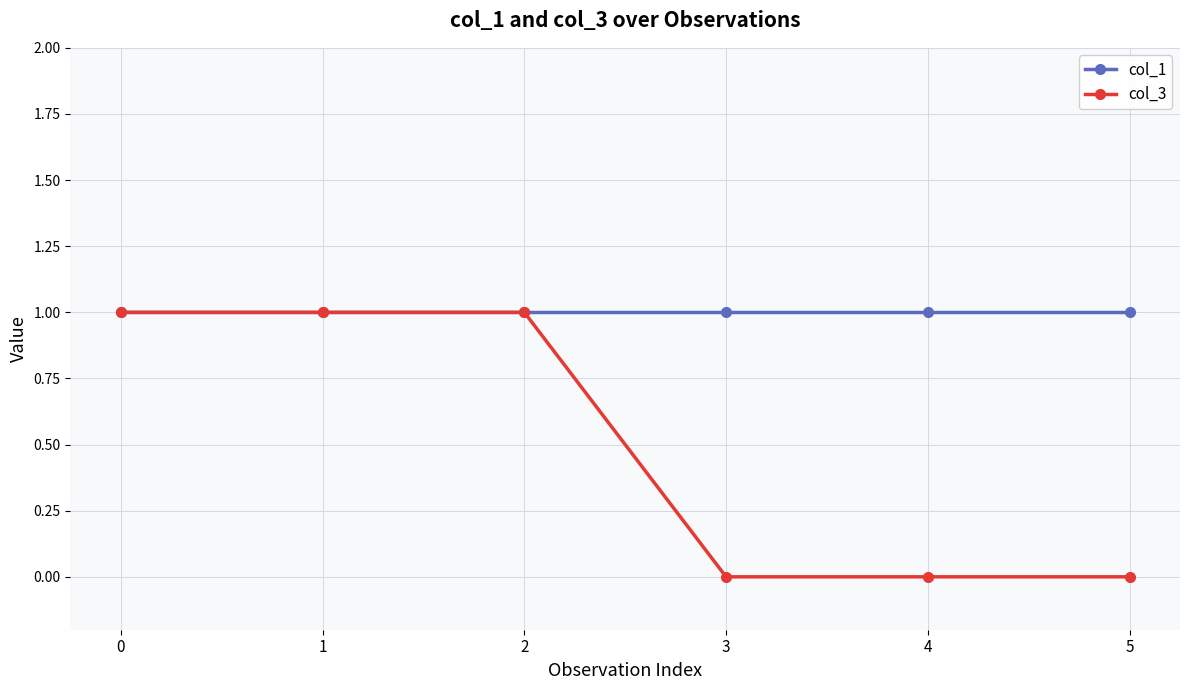

Which series has the widest spread of values?

col_3